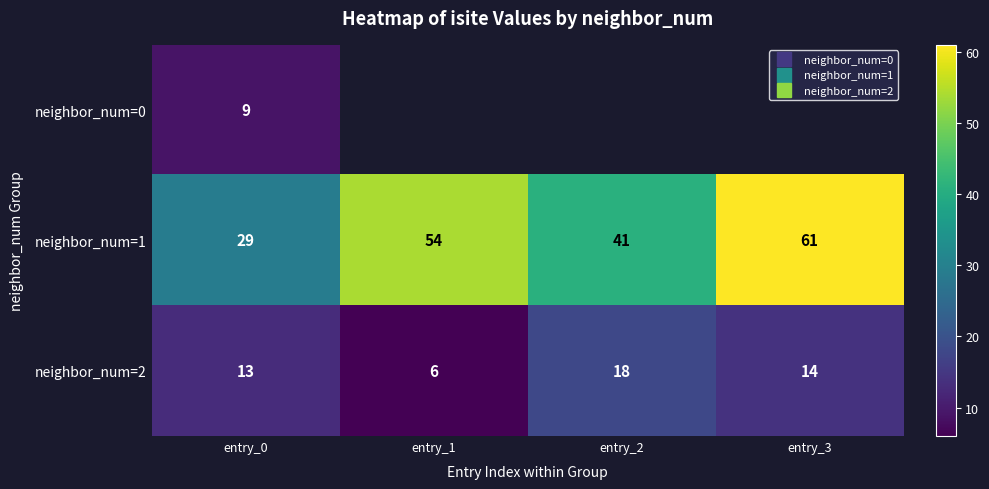

List the labels in order of neighbor_num=2 value, largest first.

entry_2, entry_3, entry_0, entry_1